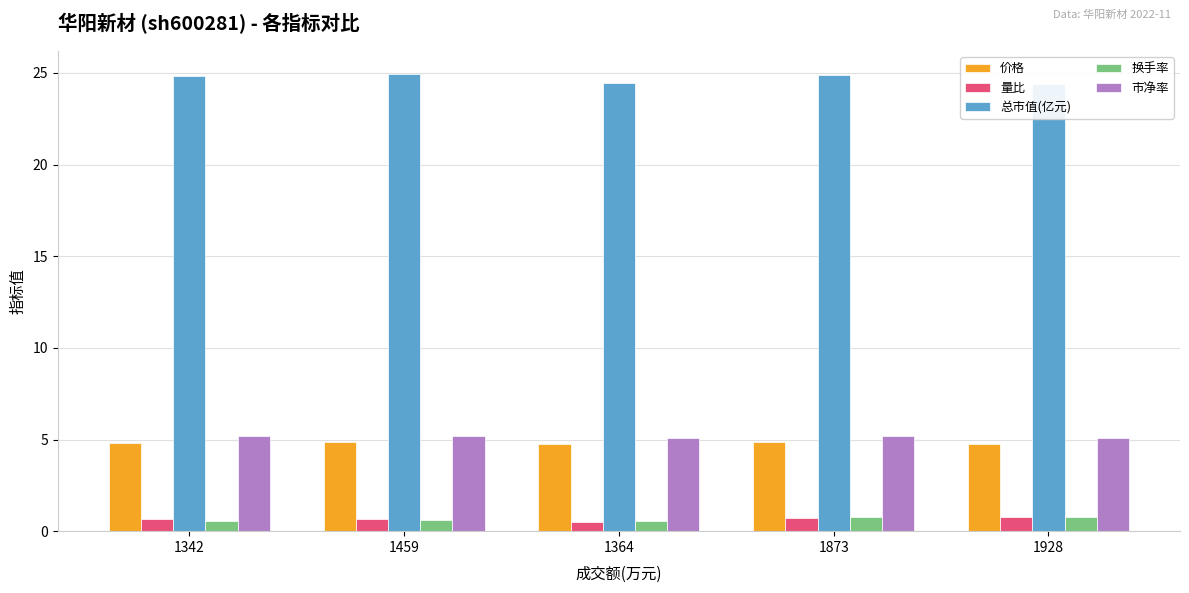

What is the sum of the 换手率 values at 1364 and 1459?

1.1